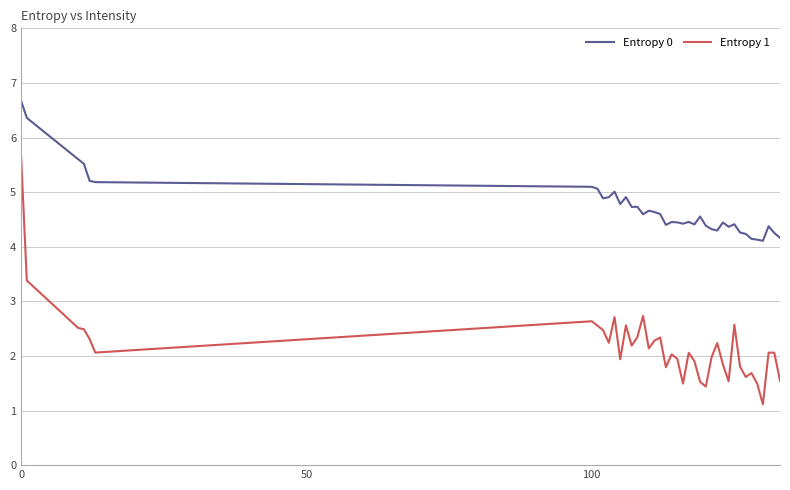

What is the minimum value for Entropy 1?

1.1